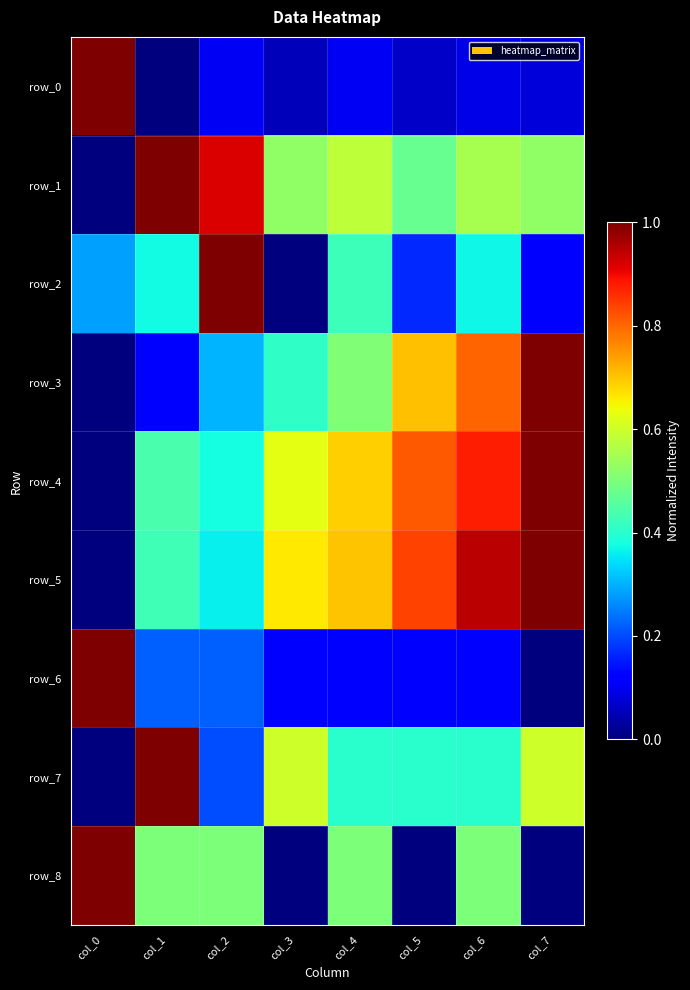

Reading left to right, extract all data points from this chart.

row_0: 1.0	0.0	0.1	0.1	0.1	0.1	0.1	0.1
row_1: 0.0	1.0	0.9	0.5	0.6	0.5	0.6	0.5
row_2: 0.3	0.4	1.0	0.0	0.4	0.2	0.4	0.1
row_3: 0.0	0.1	0.3	0.4	0.5	0.7	0.8	1.0
row_4: 0.0	0.4	0.4	0.6	0.7	0.8	0.9	1.0
row_5: 0.0	0.4	0.4	0.7	0.7	0.8	0.9	1.0
row_6: 1.0	0.2	0.2	0.1	0.1	0.1	0.1	0.0
row_7: 0.0	1.0	0.2	0.6	0.4	0.4	0.4	0.6
row_8: 1.0	0.5	0.5	0.0	0.5	0.0	0.5	0.0